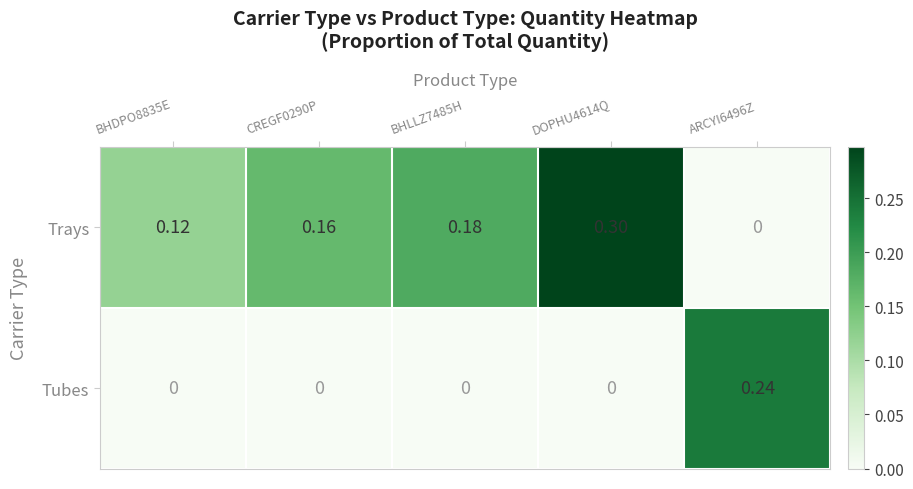

Rank the series at ARCYI6496Z from lowest to highest value.

Trays, Tubes